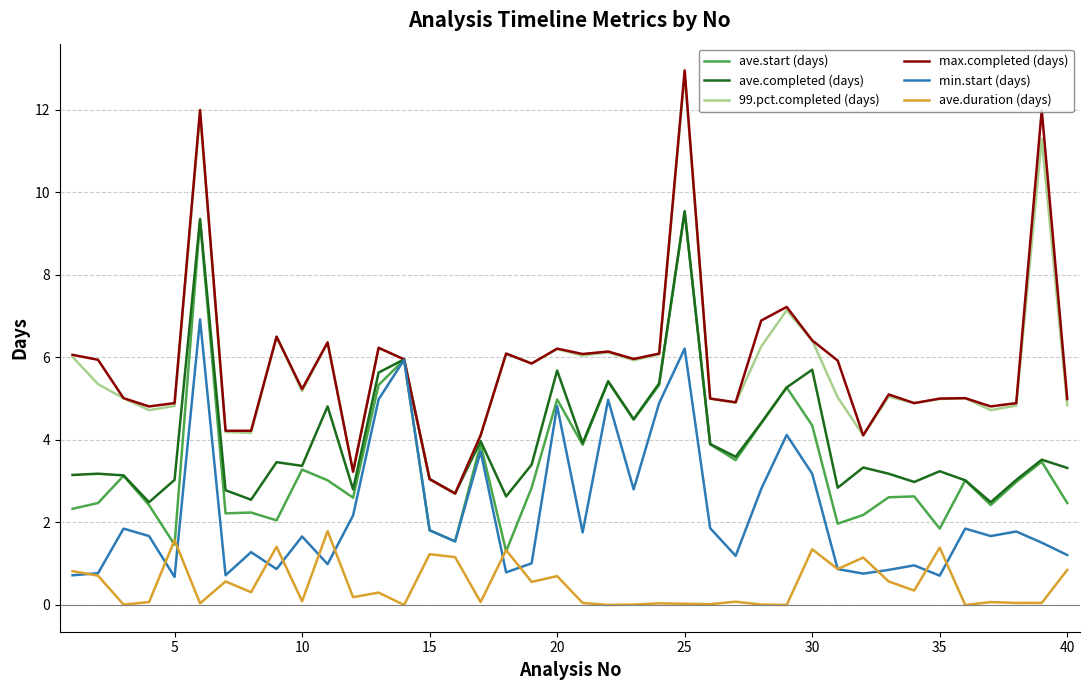

Which series has the widest spread of values?

max.completed (days)